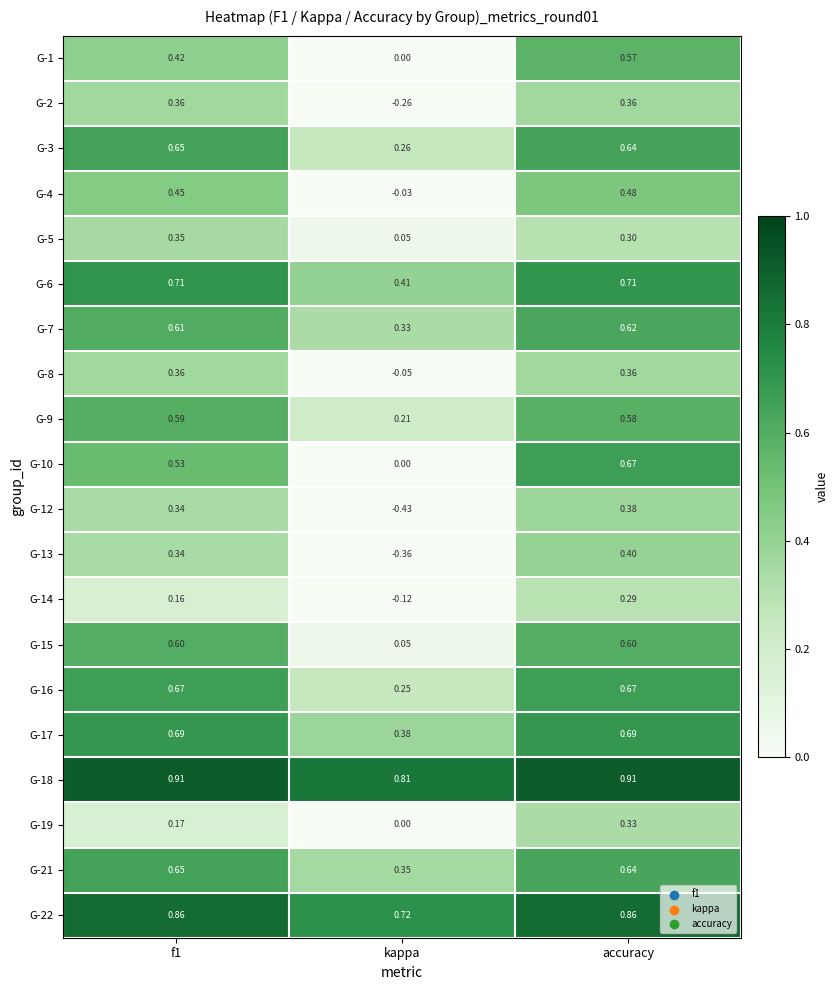

Is the value of G-8 at f1 greater than the value of G-16 at accuracy?

No